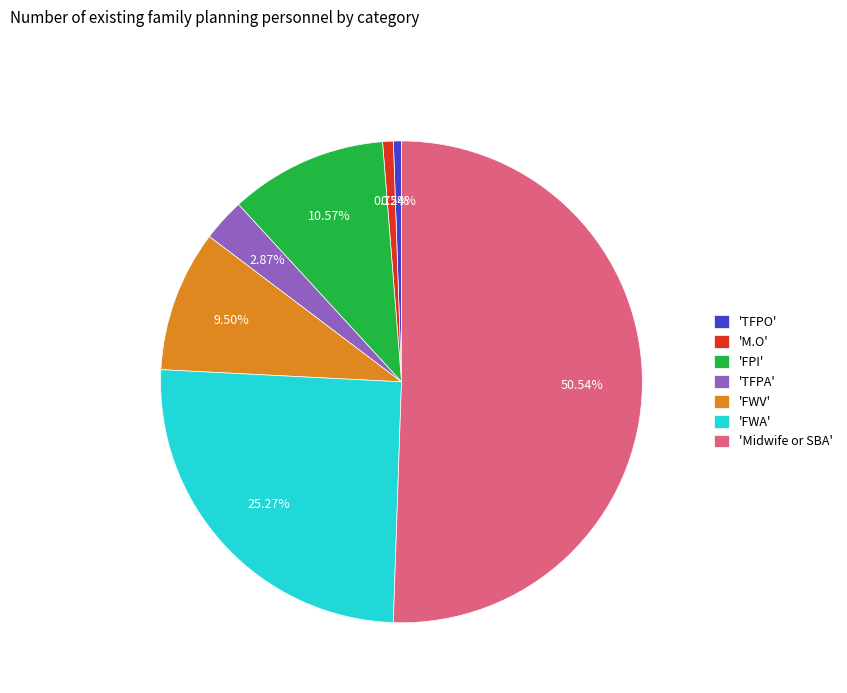

Which slice is the largest?

'Midwife or SBA'